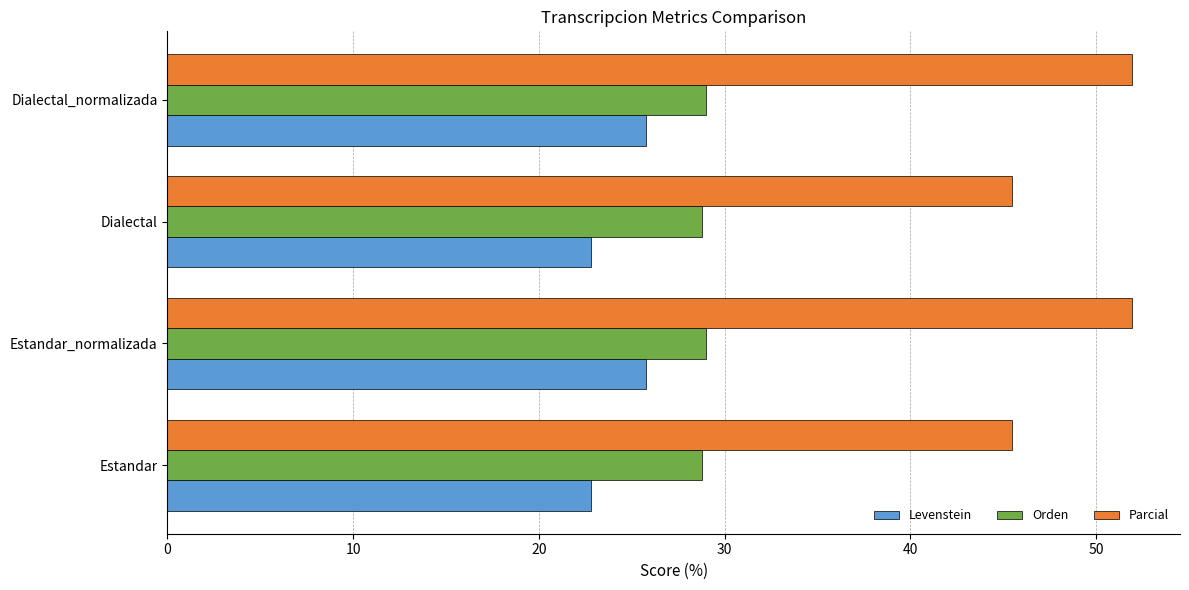

True or false: Parcial has a value of 51.9 at Dialectal_normalizada.

True